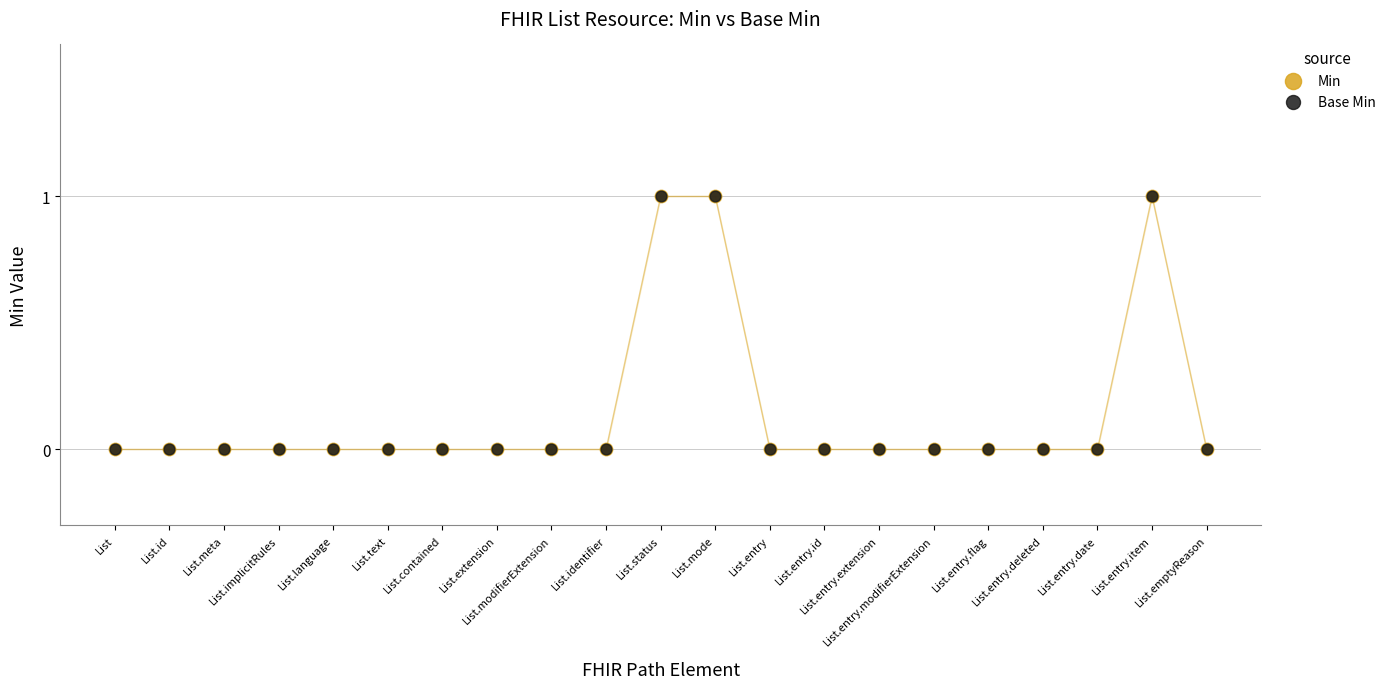

Which series has the widest spread of Y values?

Min